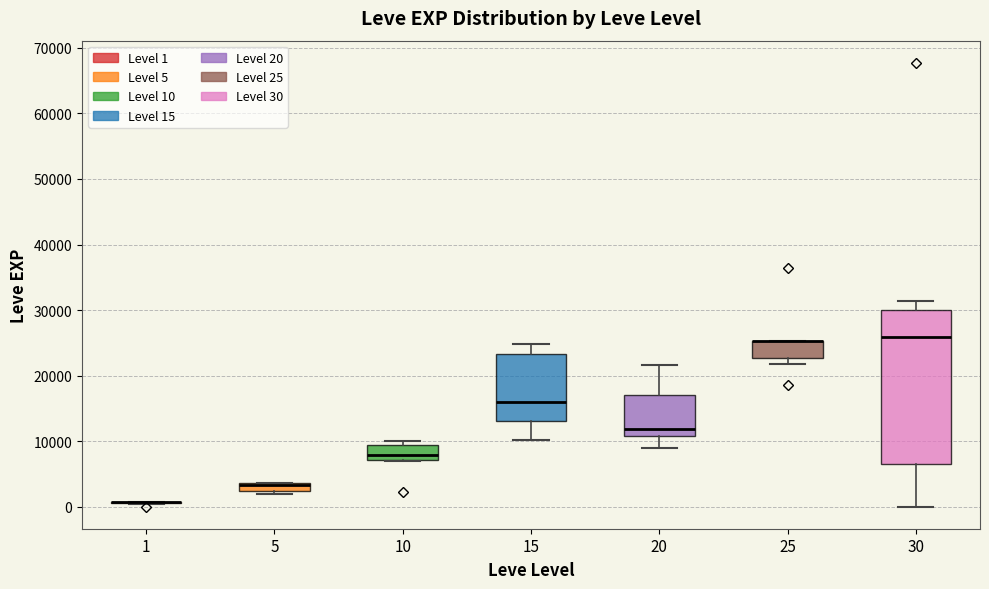

Where does the upper whisker of the box at x = 30 end on the y-axis? The values are not printed on the chart, so give them approximately, as read against the axis.

31000